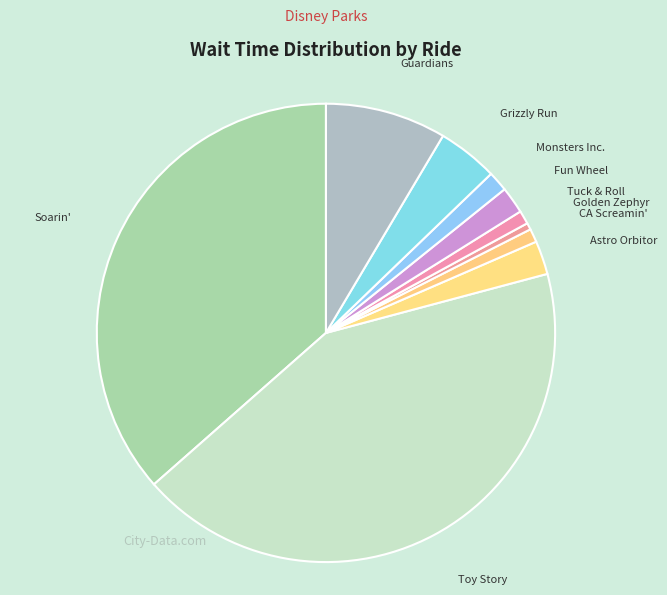

Does Soarin' represent more than half of the total?

No